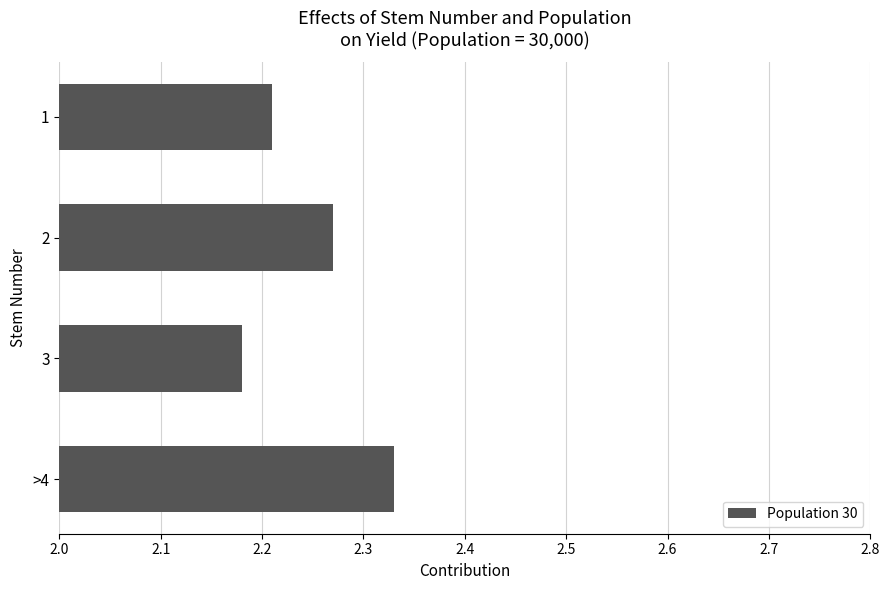

Count the values in the range 2 to 3.

4